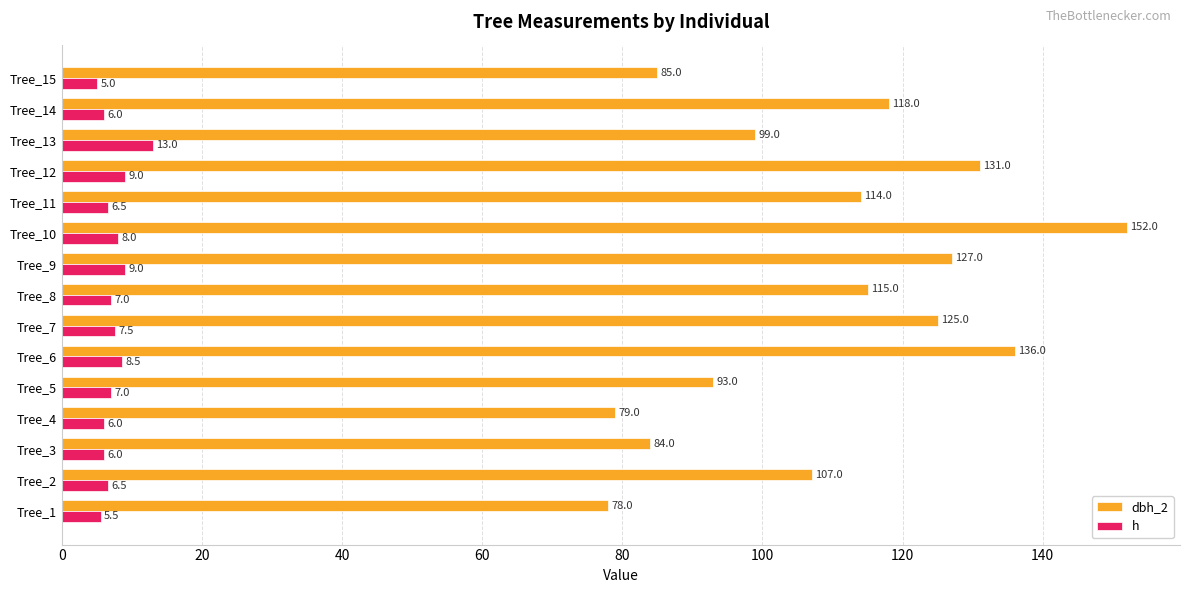

Rank the series at Tree_7 from highest to lowest value.

dbh_2, h